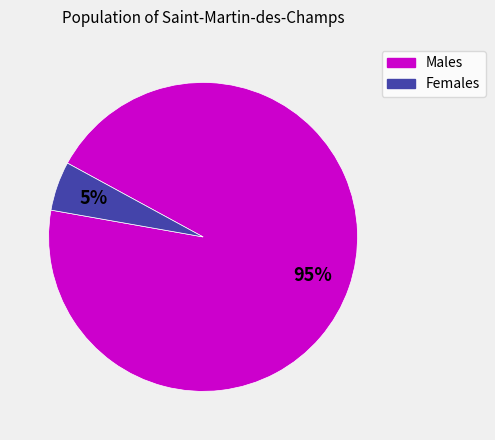

Does any single category account for the majority?

Yes